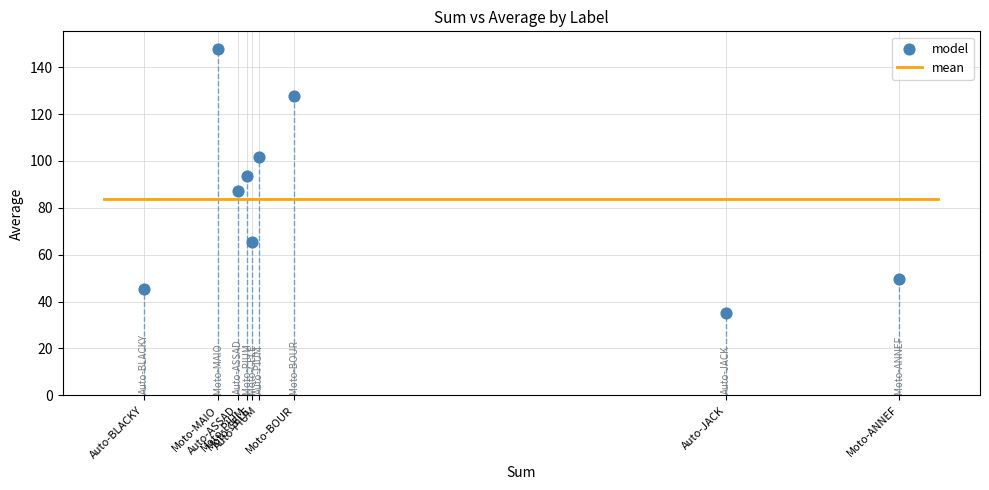

What is the average Y value?

83.8